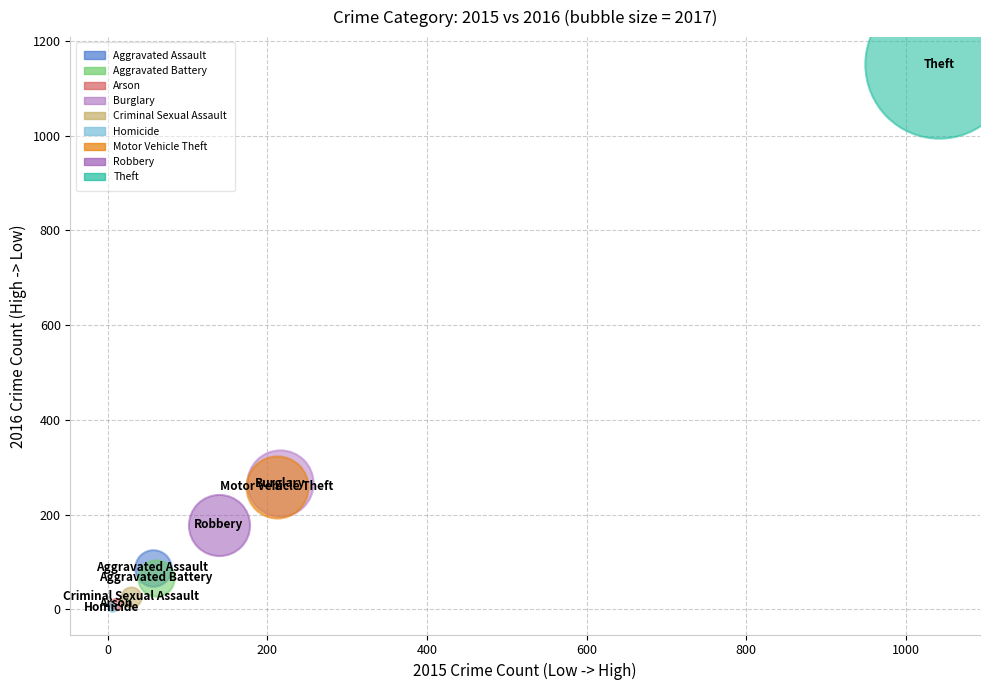

What are all the series names shown in the legend?

Aggravated Assault, Aggravated Battery, Arson, Burglary, Criminal Sexual Assault, Homicide, Motor Vehicle Theft, Robbery, Theft